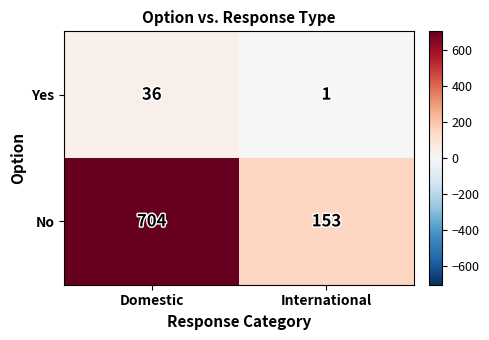

Which series has the widest spread of values?

No